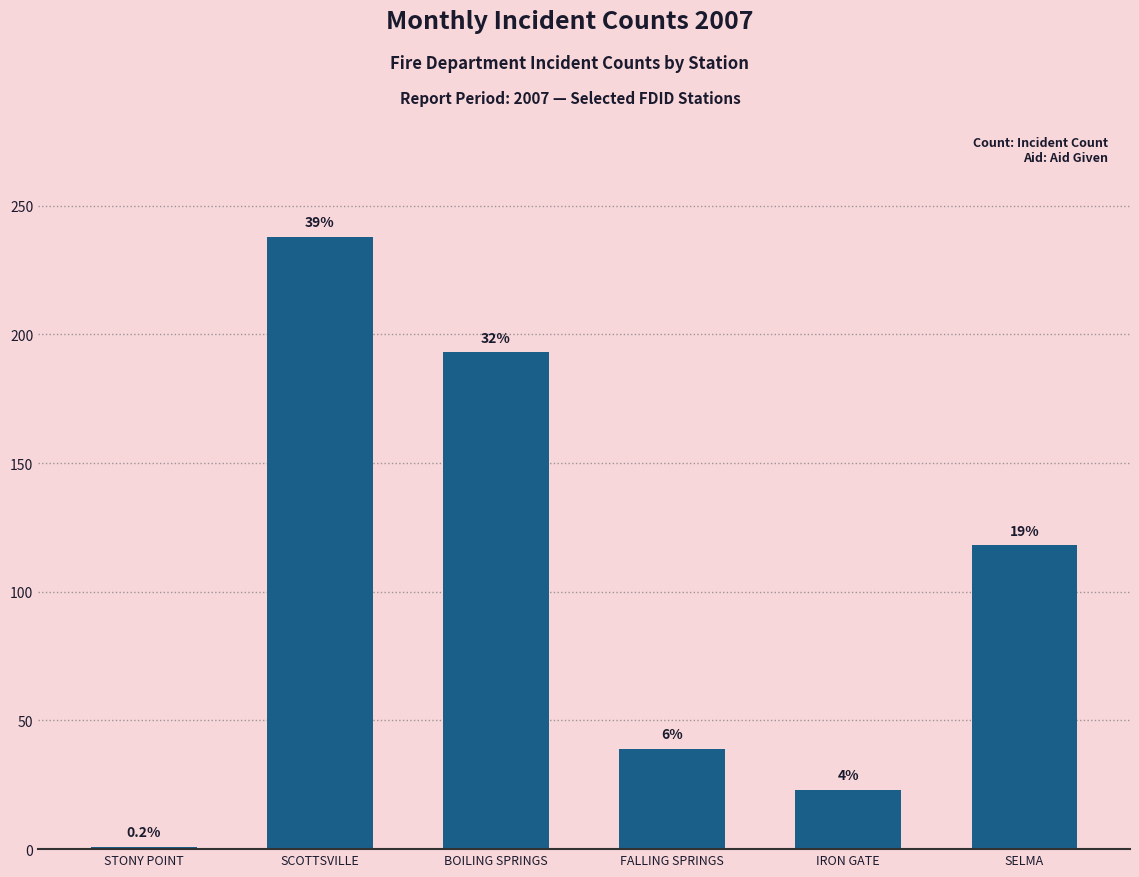

Which label corresponds to the smallest value in the chart?

STONY POINT